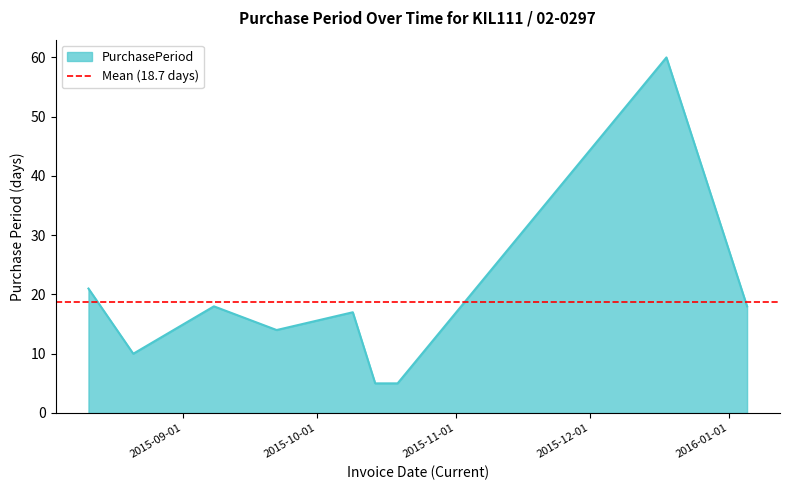

What position from the left is 2015-12-18?

8